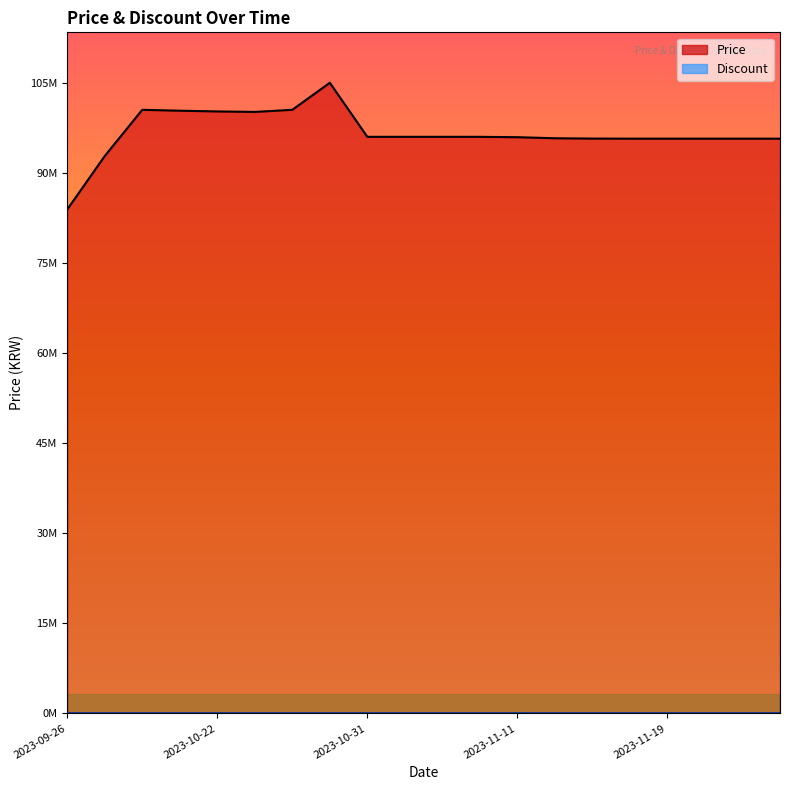

What is the label of the 19th point from the right?

2023-10-05